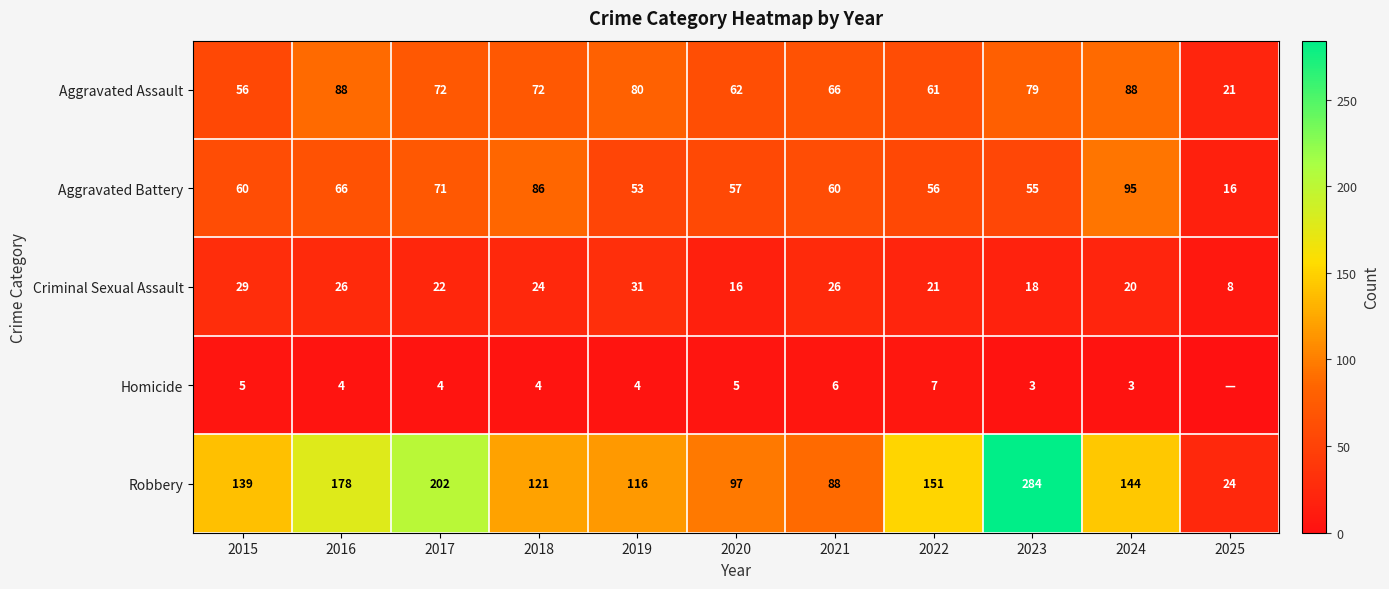

How many values in the Aggravated Assault series are below 72?

5